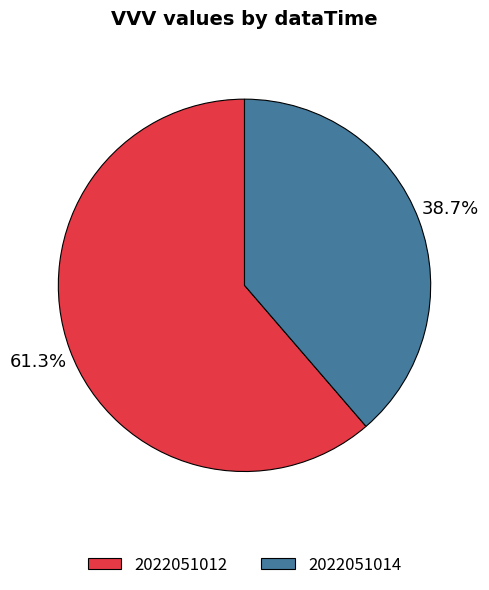

What percentage is NOT represented by 2022051012?

38.7%